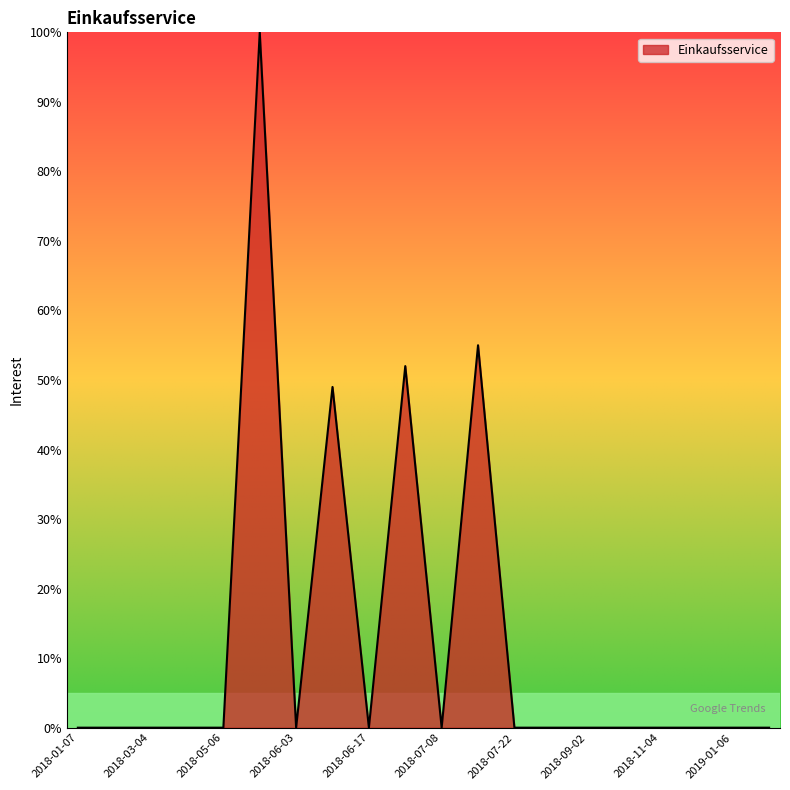

What is the greatest value displayed?

100